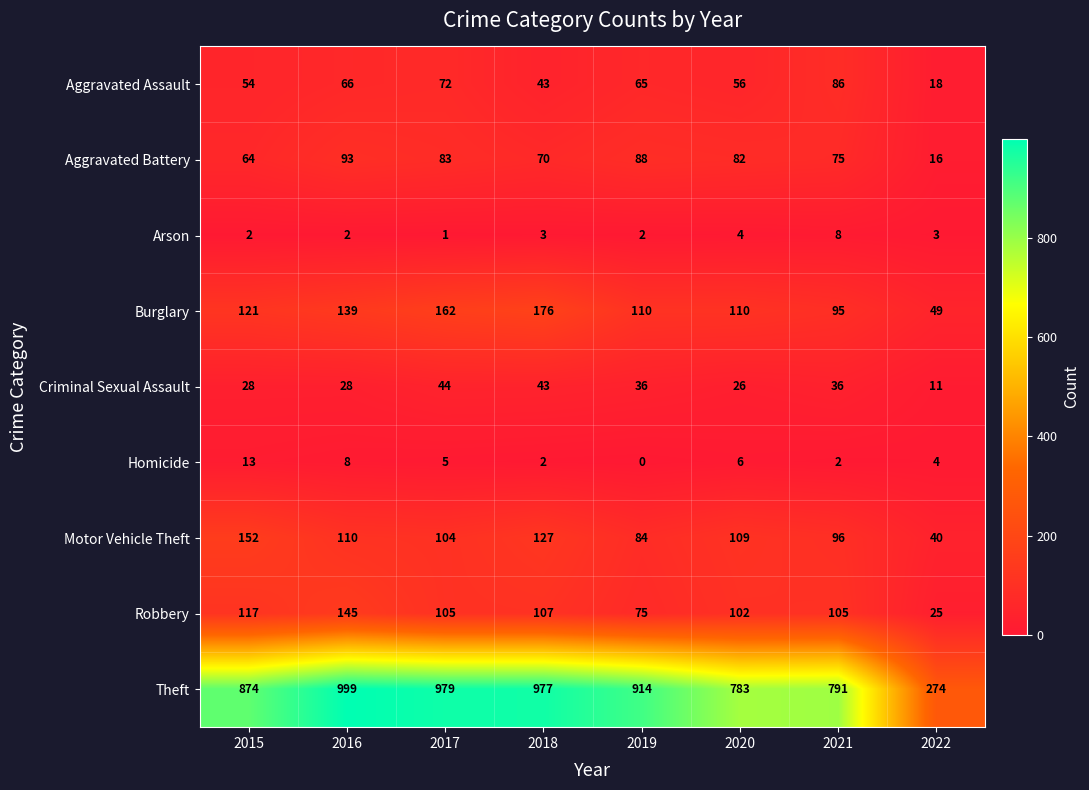

Where is Aggravated Battery nearest to the value 54?

2015